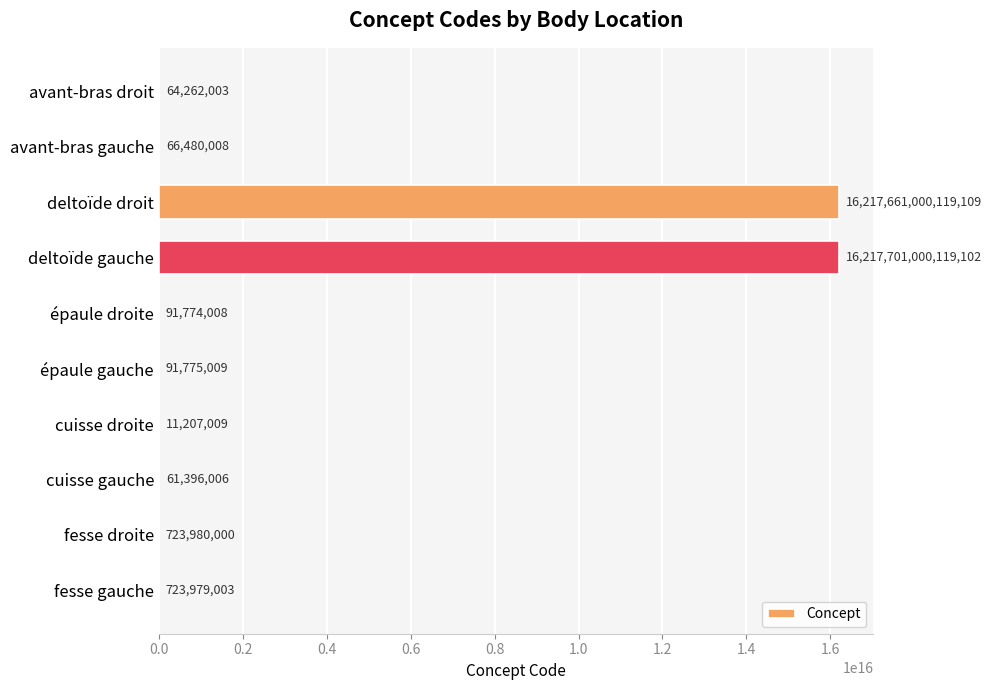

Which has a higher value, deltoïde droit or cuisse droite?

deltoïde droit